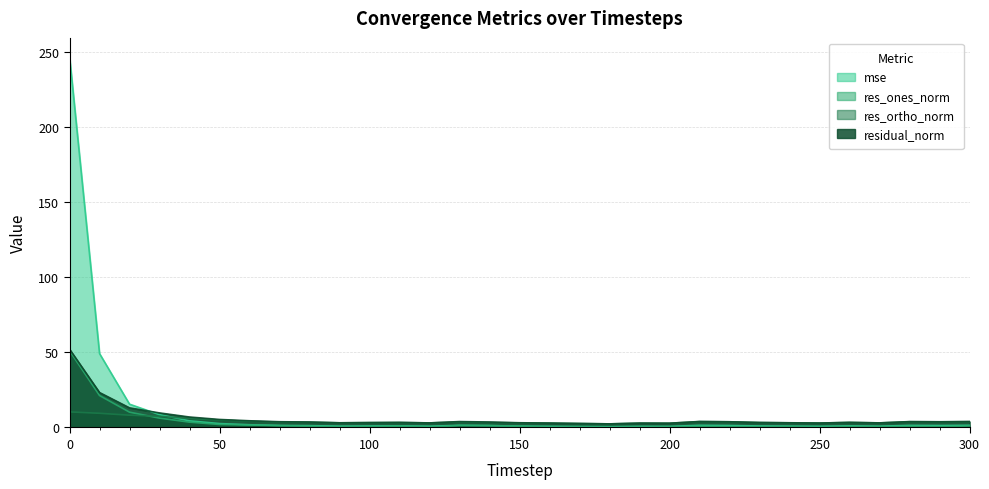

What is the difference between the second highest and second lowest values in the residual_norm series?

20.6